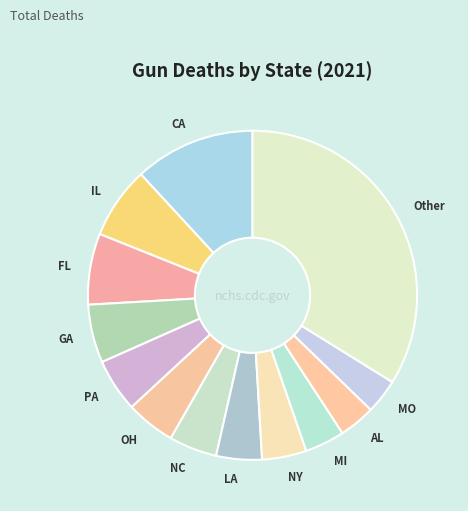

Is there a majority slice in this chart?

No